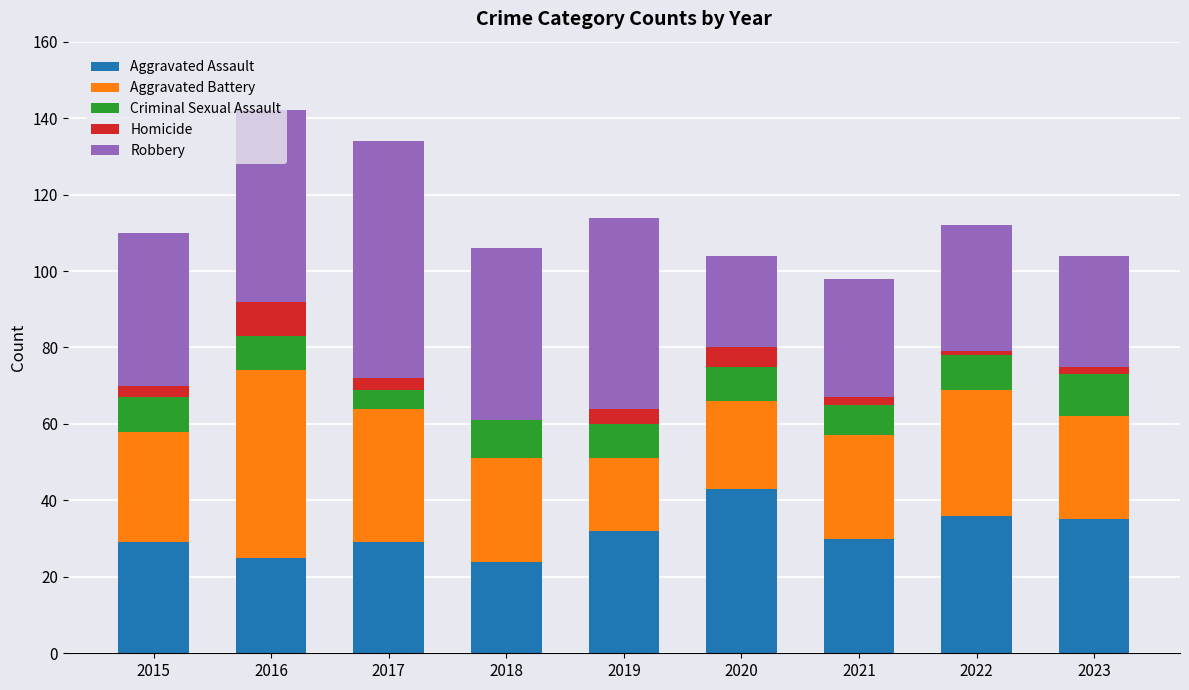

How many series are shown in this chart?

5